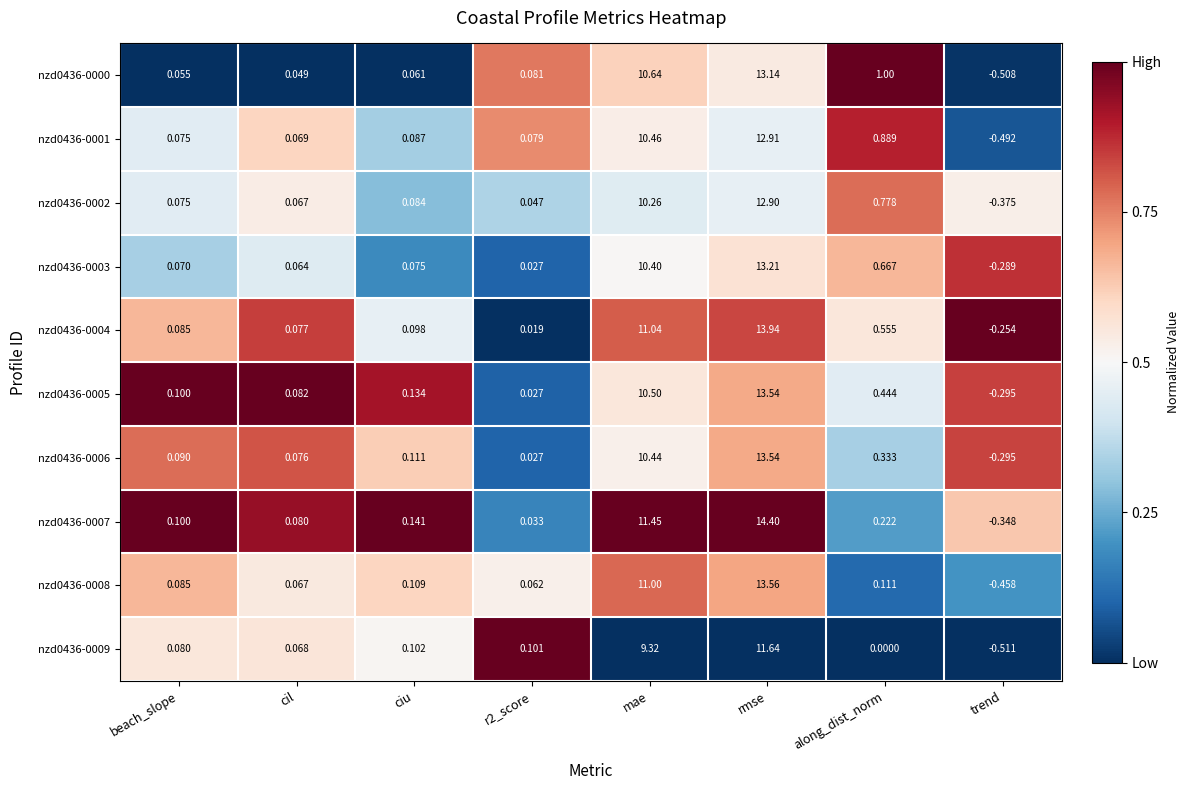

At which label does nzd0436-0003 first exceed 0?

beach_slope